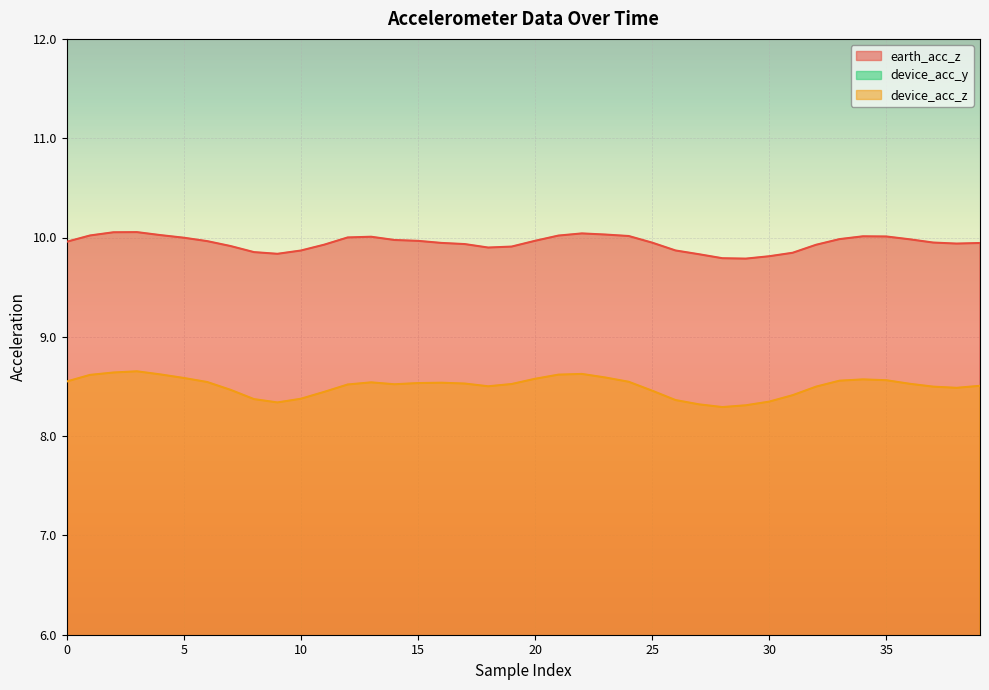

True or false: earth_acc_z and device_acc_z intersect in this chart.

False